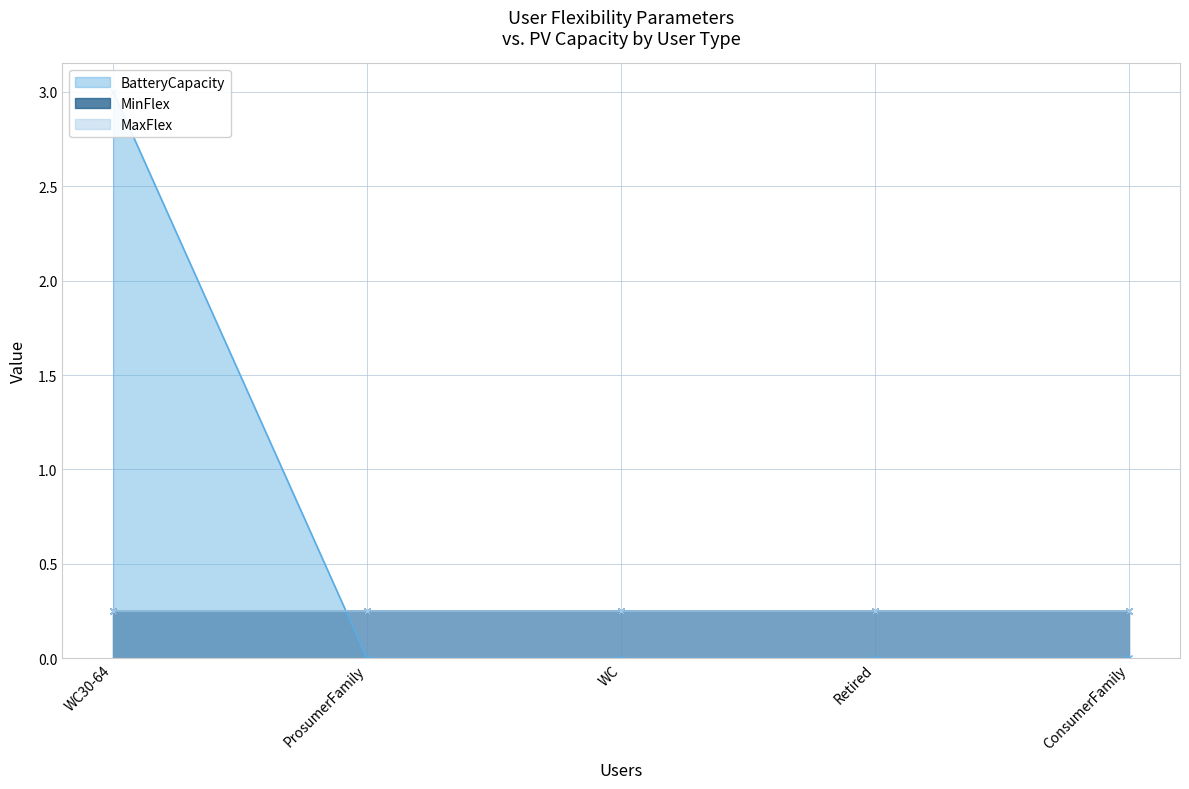

True or false: BatteryCapacity and MinFlex intersect in this chart.

True